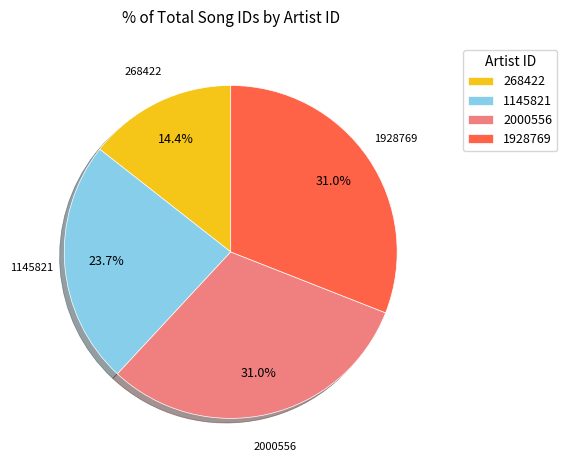

To the nearest percent, what portion does 1928769 represent?

31%